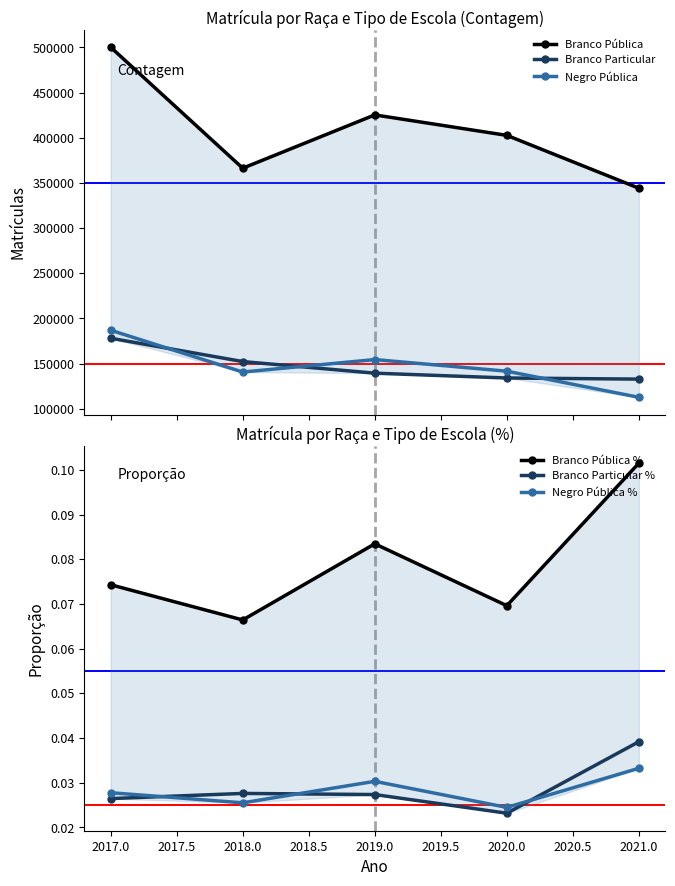

What is the value of the Branco Particular point at the 1st from the left?

178048